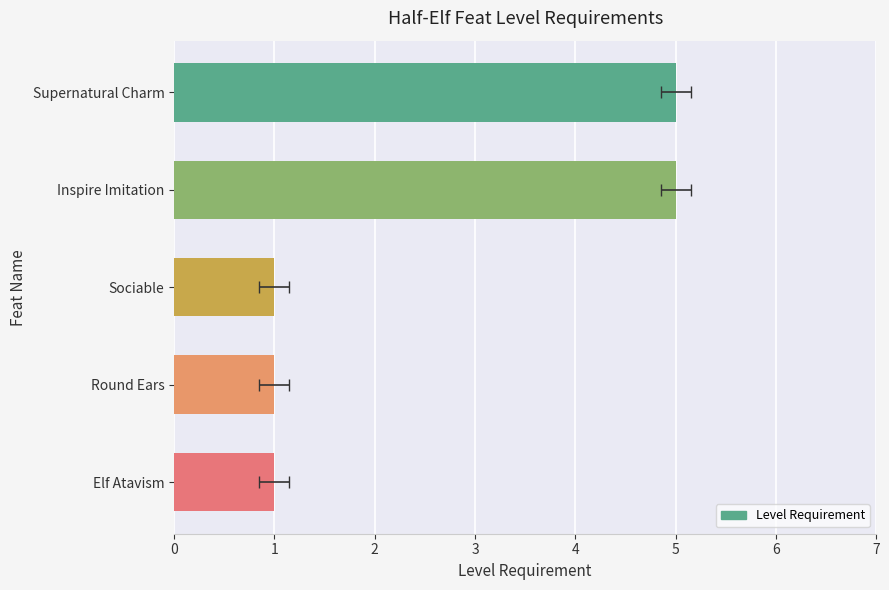

What is the maximum value shown in the chart?

5